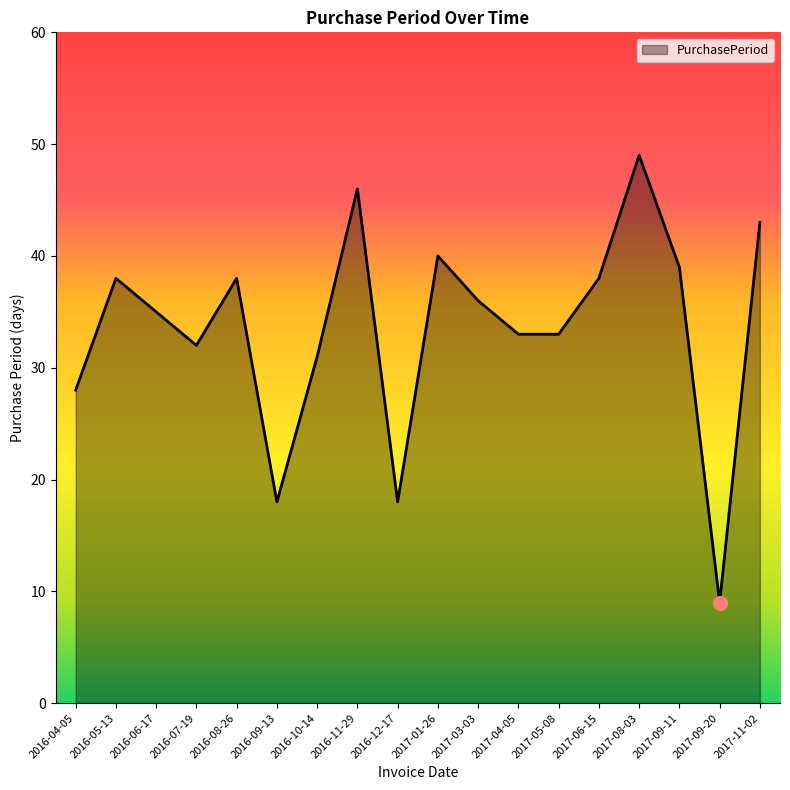

What position from the right is 2017-05-08?

6